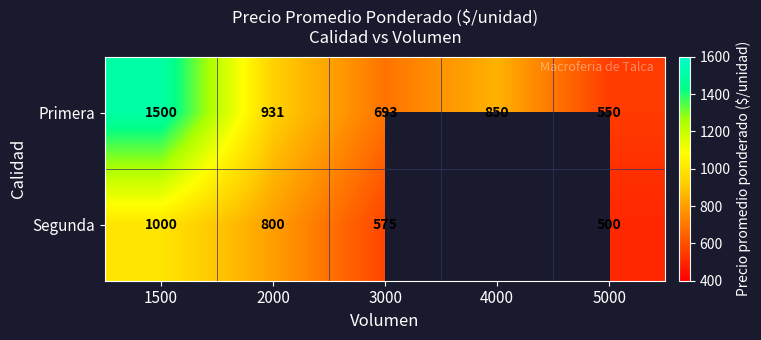

At which label is Primera closest to 1025?

2000